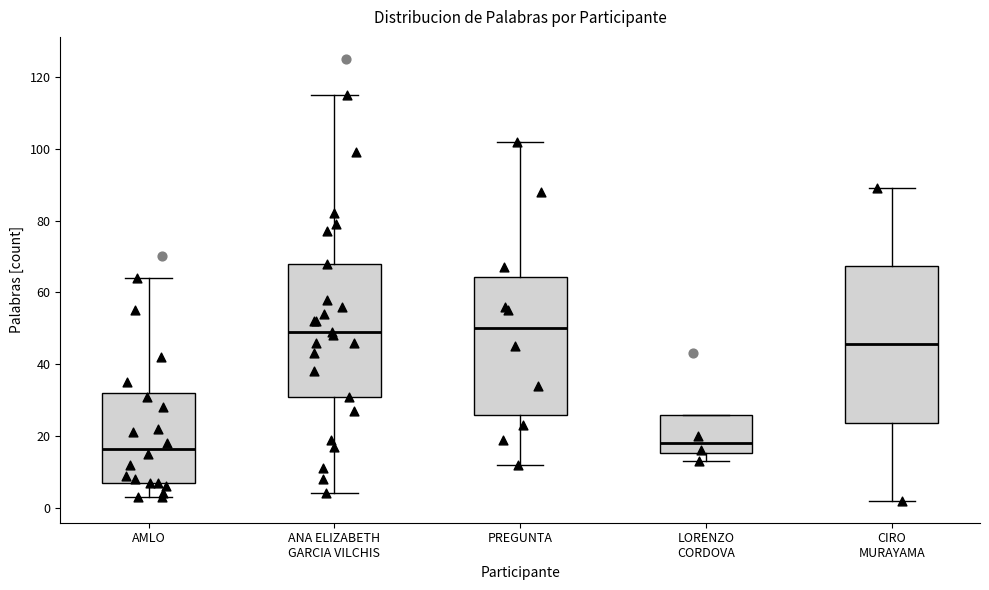

Which box is the tallest, from its lower edge to its upper edge?

CIRO MURAYAMA